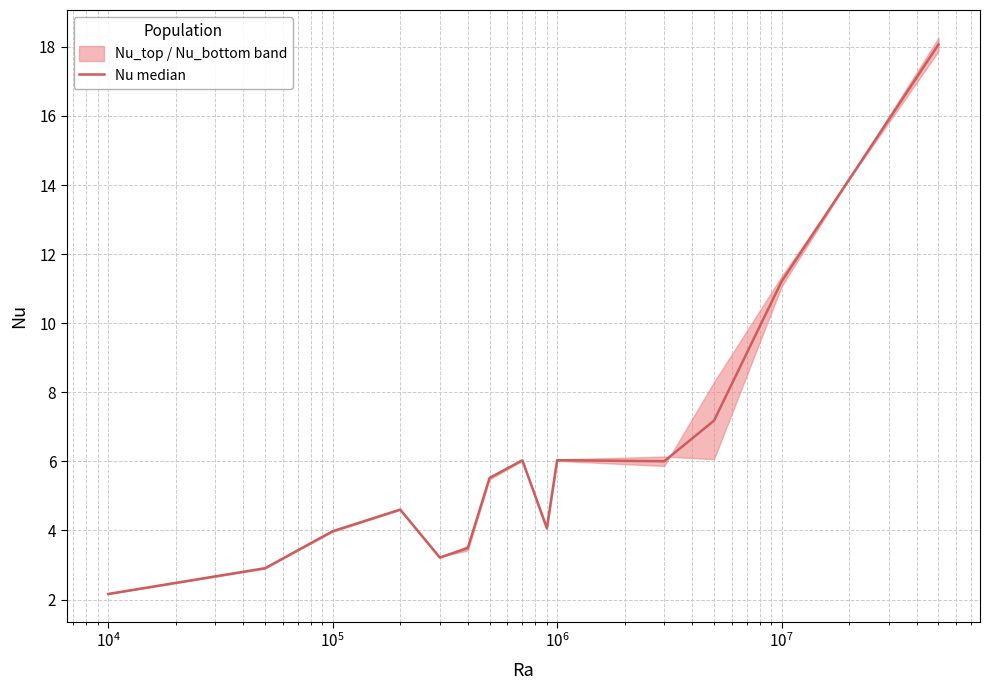

What is the value of the 6th point from the left?

3.5